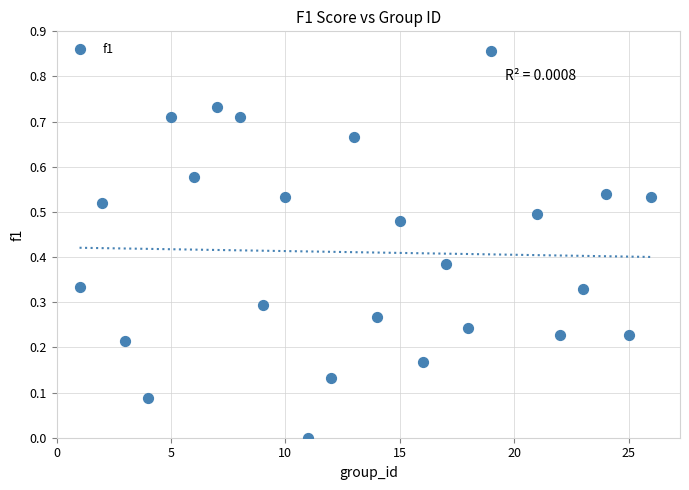

What is the range of X values (max minus min)?

25.0